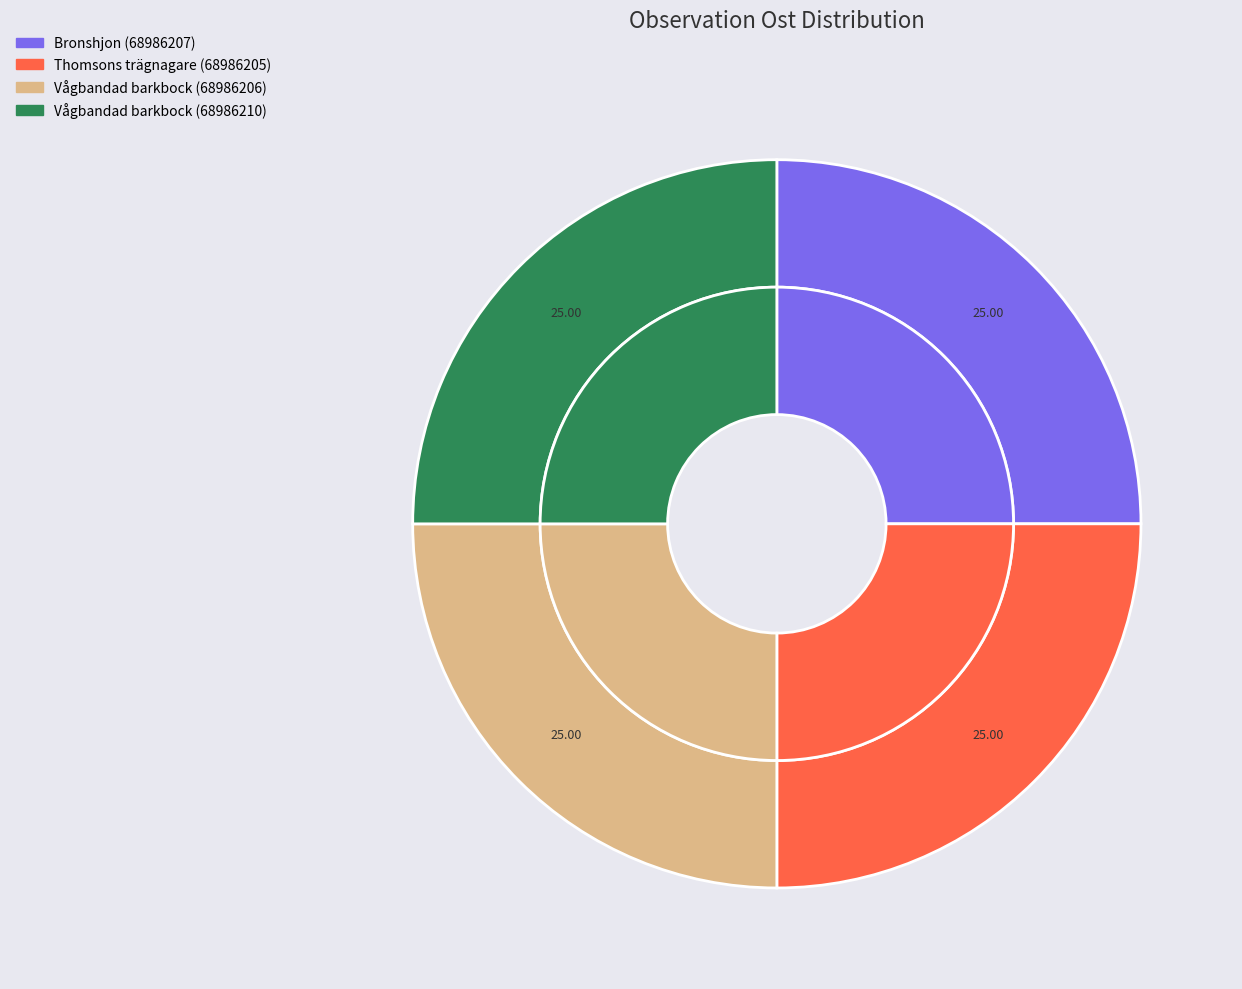

Is it true that Thomsons trägnagare (68986205) is 39% of the pie?

False